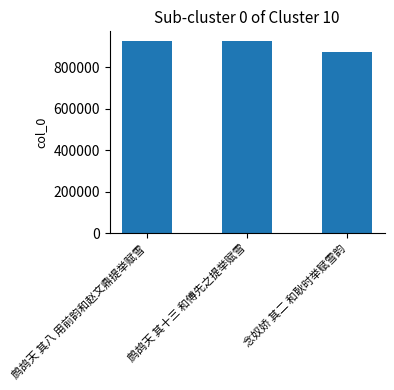

What is the label of the 2nd bar from the right?

鹧鸪天 其十三 和傅先之提举赋雪